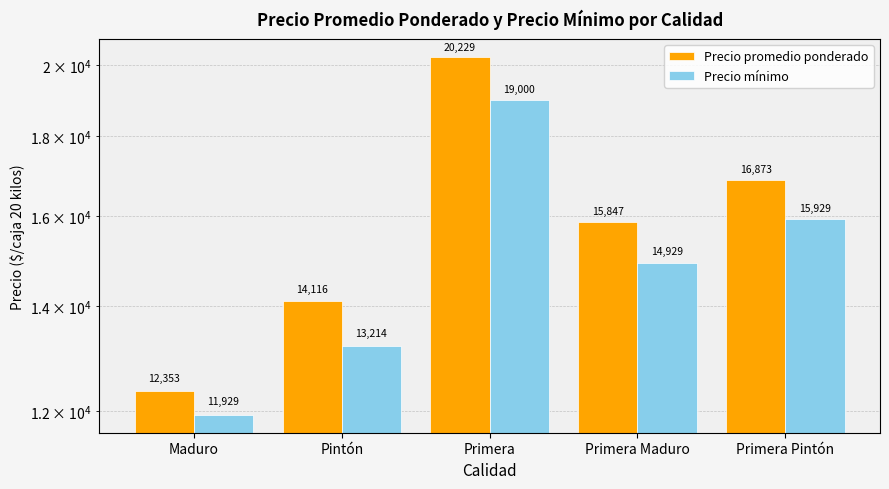

Is it true that Precio mínimo equals 4041 at Primera Pintón?

False